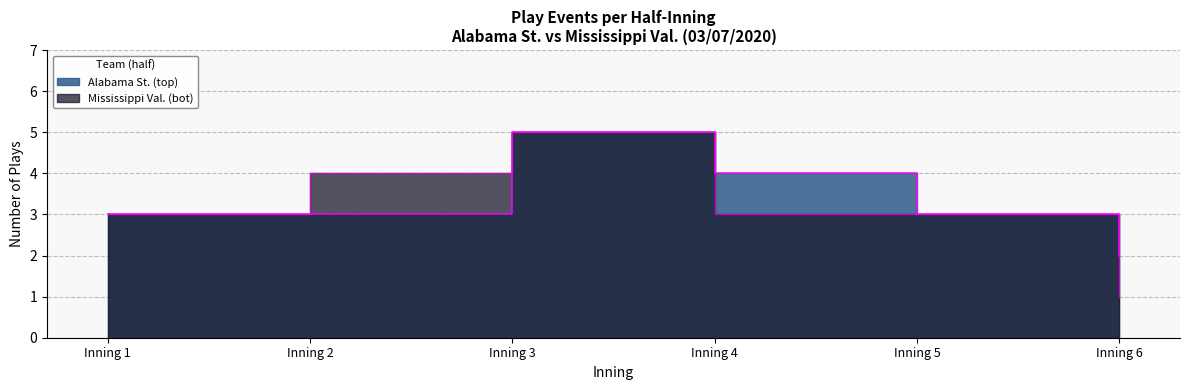

At how many categories does at least one series exceed 3?

3